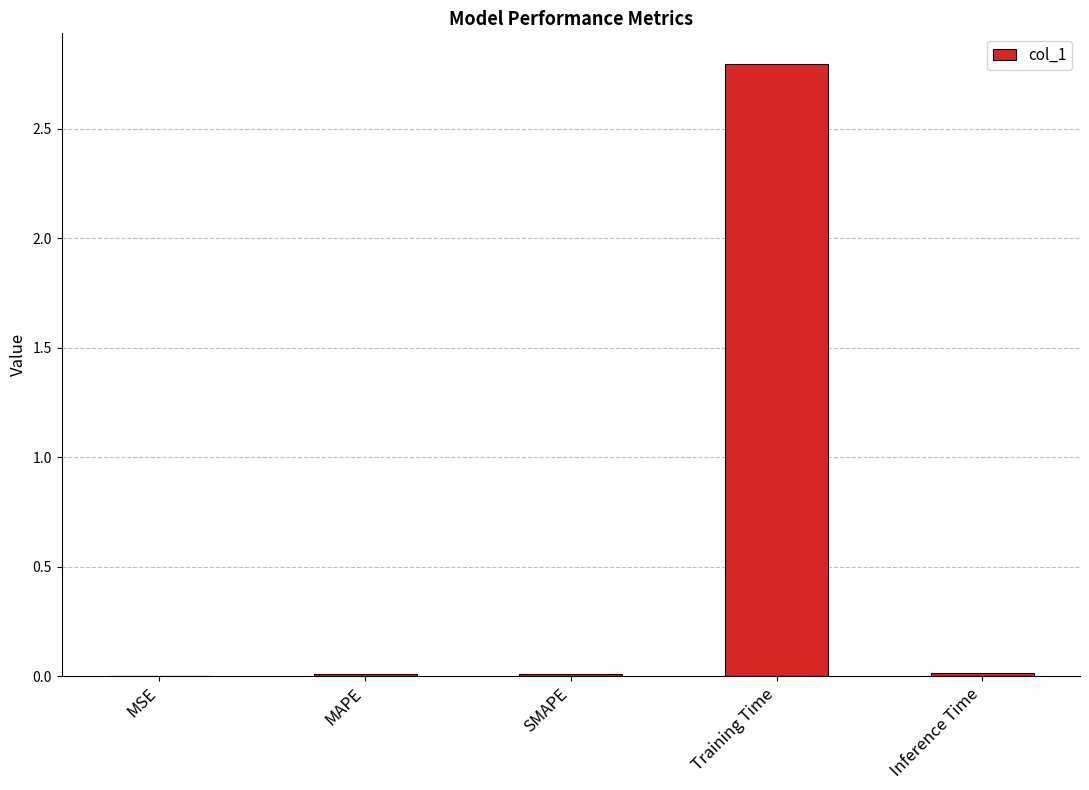

The chart shows a value of 2.8 at Training Time. True or false?

True